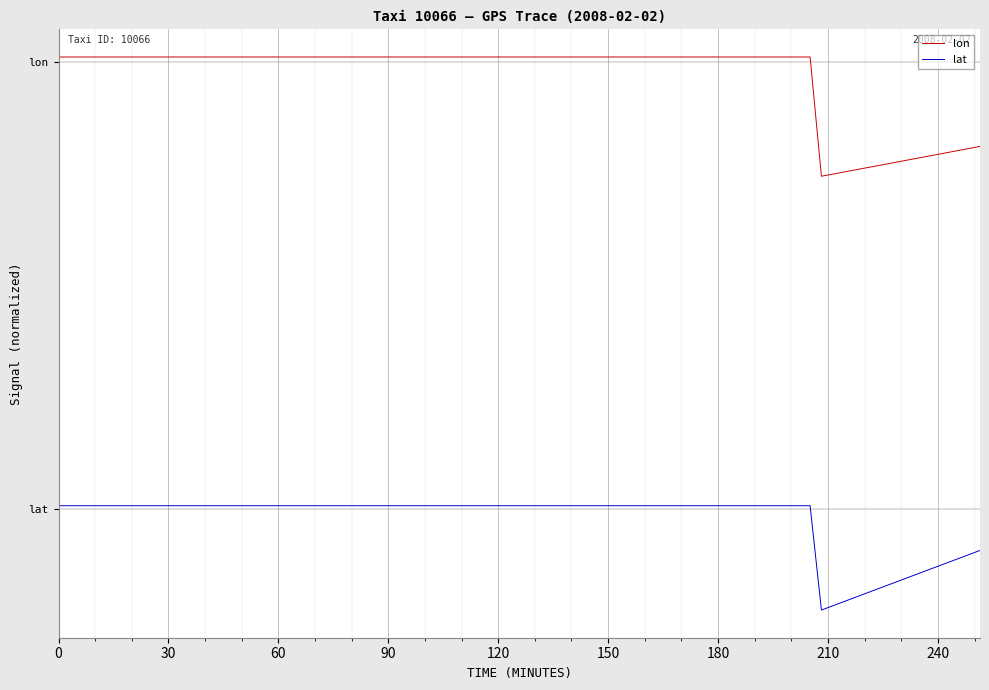

Does the chart have visible grid lines?

Yes